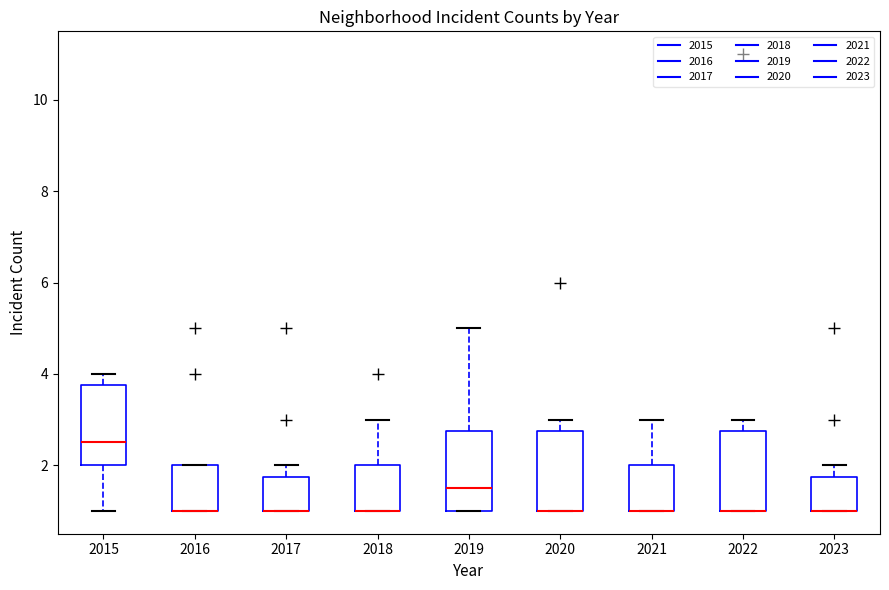

Reading left to right, transcribe this box plot: for each box, give where its median line is, the range the box spans, and where its two whiskers end, as read against the y-axis. The values are not printed on the chart, so give them approximately, as read against the axis.

2015: median 2.6, box 2.0 to 3.8, whiskers 1.0 to 4.0
2016: median 1.0 (drawn on the box's lower edge), box 1.0 to 2.0, whiskers 1.0 to 2.0
2017: median 1.0 (drawn on the box's lower edge), box 1.0 to 1.8, whiskers 1.0 to 2.0
2018: median 1.0 (drawn on the box's lower edge), box 1.0 to 2.0, whiskers 1.0 to 3.0
2019: median 1.6, box 1.0 to 2.8, whiskers 1.0 to 5.0
2020: median 1.0 (drawn on the box's lower edge), box 1.0 to 2.8, whiskers 1.0 to 3.0
2021: median 1.0 (drawn on the box's lower edge), box 1.0 to 2.0, whiskers 1.0 to 3.0
2022: median 1.0 (drawn on the box's lower edge), box 1.0 to 2.8, whiskers 1.0 to 3.0
2023: median 1.0 (drawn on the box's lower edge), box 1.0 to 1.8, whiskers 1.0 to 2.0